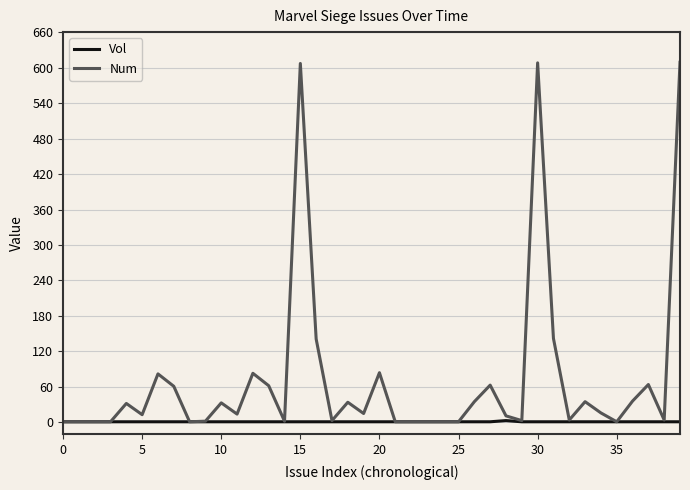

Which series has the largest range (max minus min)?

Num